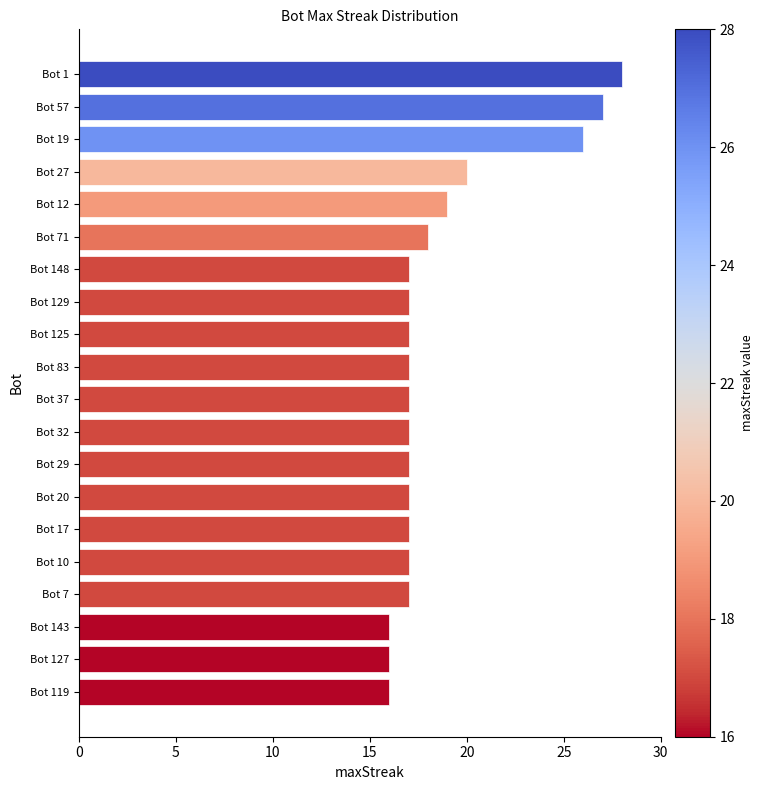

What is the difference between the second highest and minimum values?

11